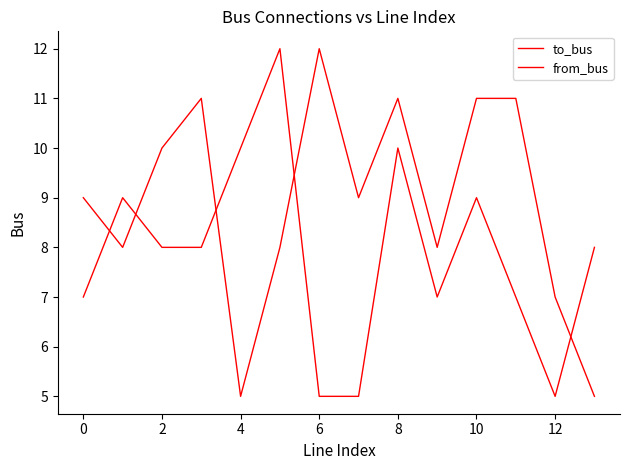

Is this an area chart (filled region under the line)?

No